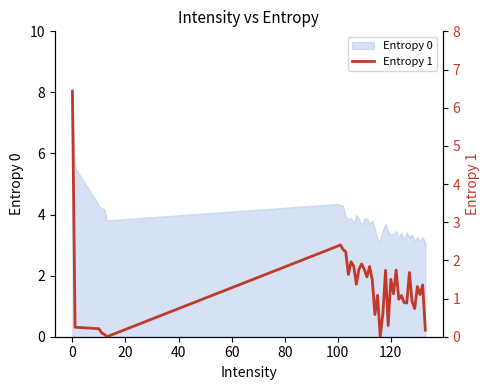

What is the highest value of the Entropy 0 series?

7.6